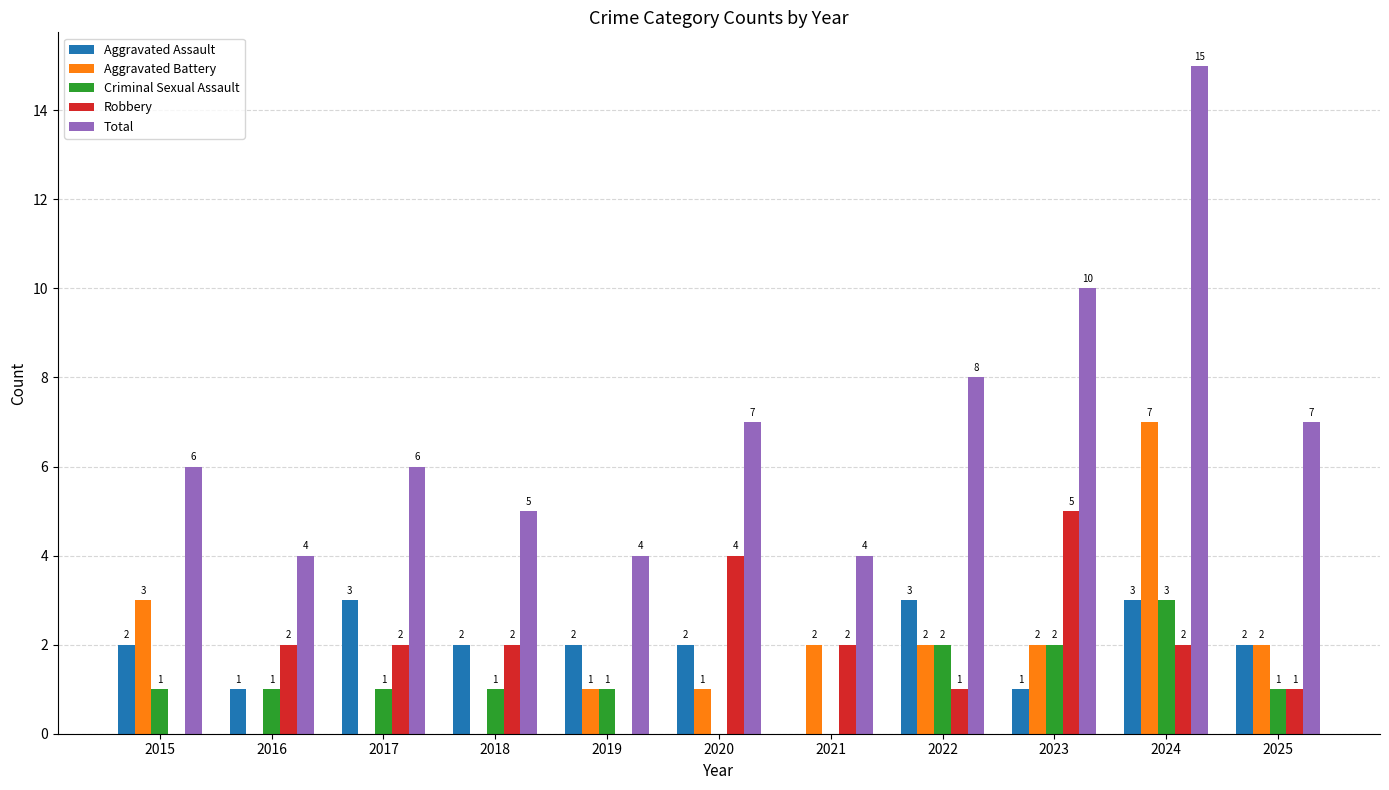

What is the approximate value of Total at 2020, to the nearest 10?

10